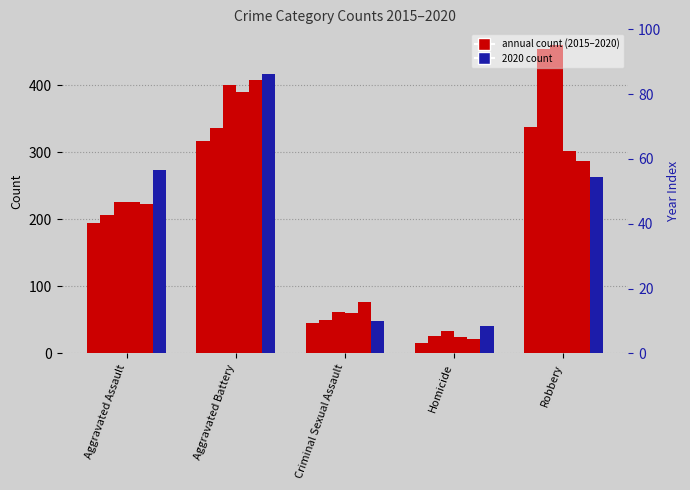

Rank the series at Aggravated Battery from highest to lowest value.

2020, 2019, 2017, 2018, 2016, 2015